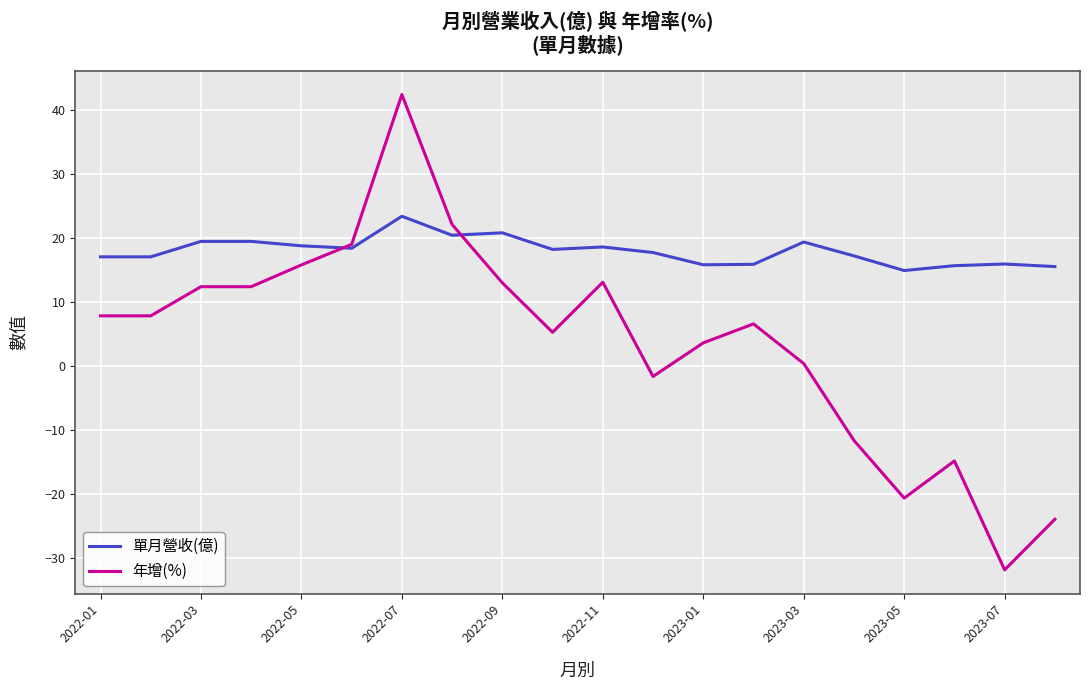

What is the maximum value shown in the chart?

42.4